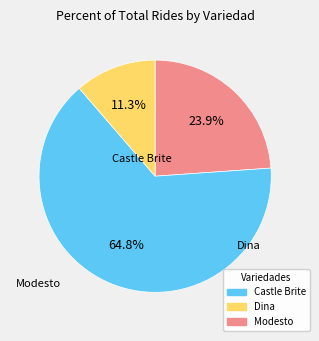

Does any single category account for the majority?

Yes